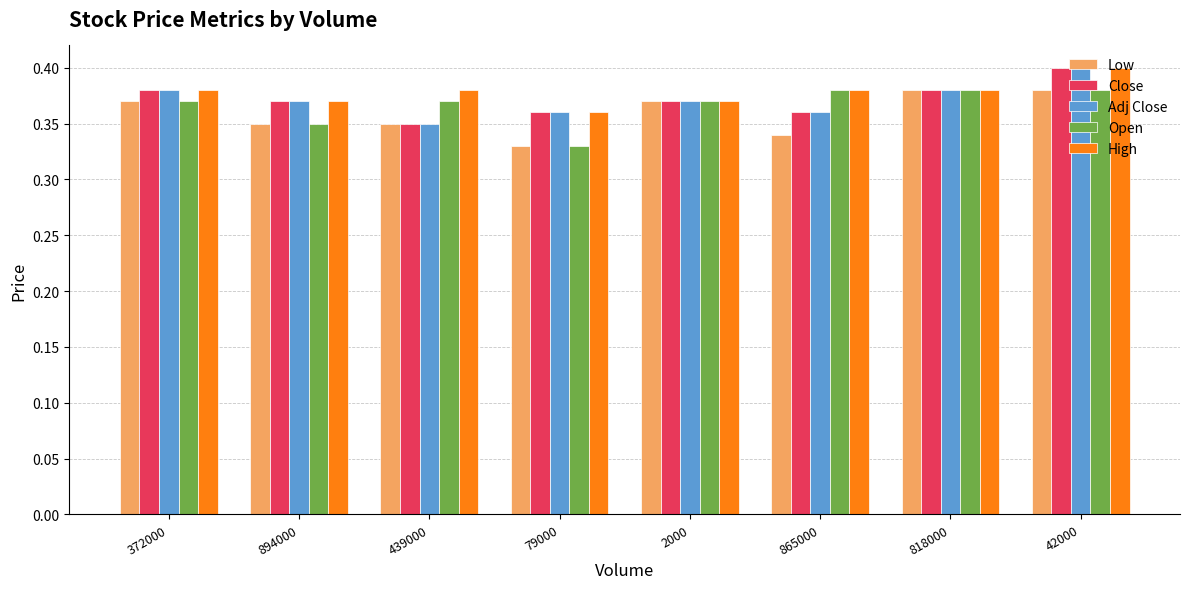

At which category is the sum across all series the highest?

42000